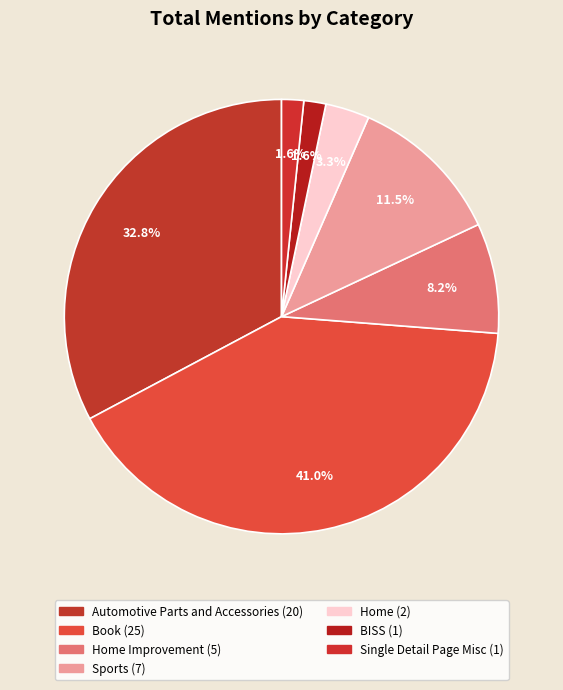

How many segments does this pie chart have?

7